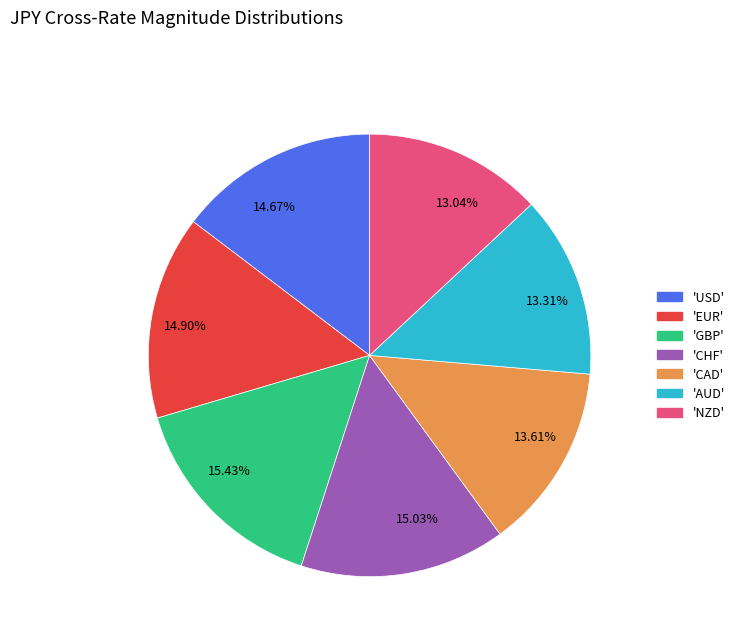

Combined, do 13.31% and 13.04% account for over 50%?

No